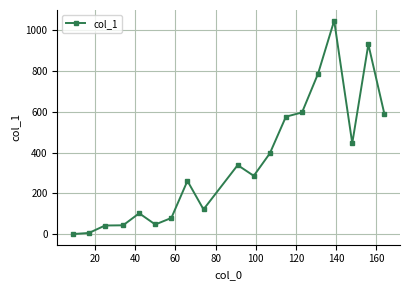

What is the value of the 16th point from the left?

1047.0